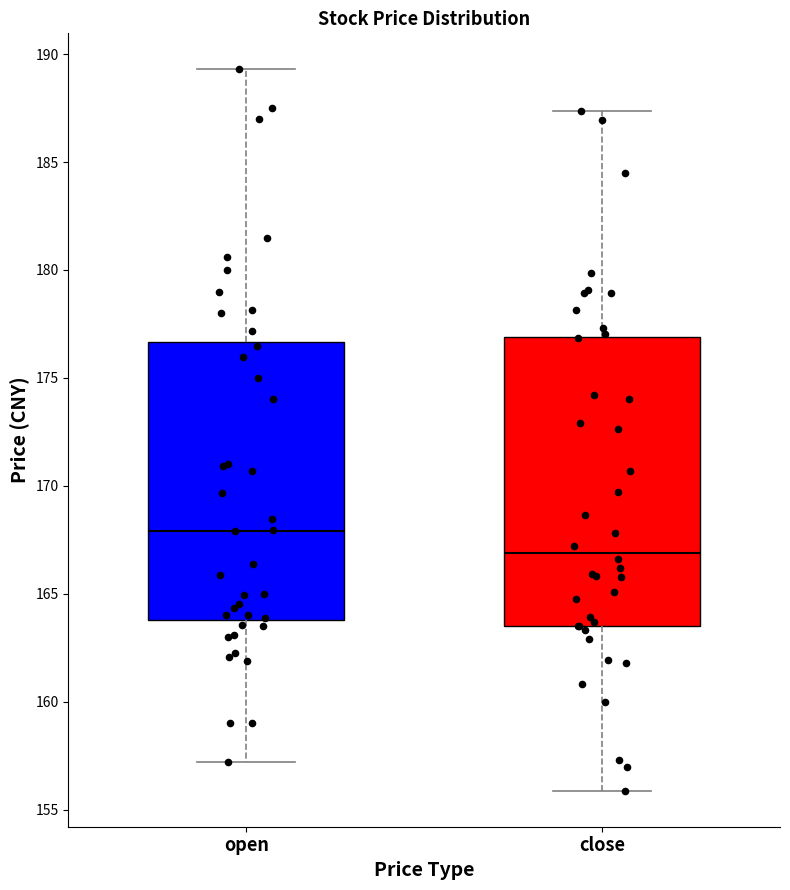

Which box has the highest median line?

open